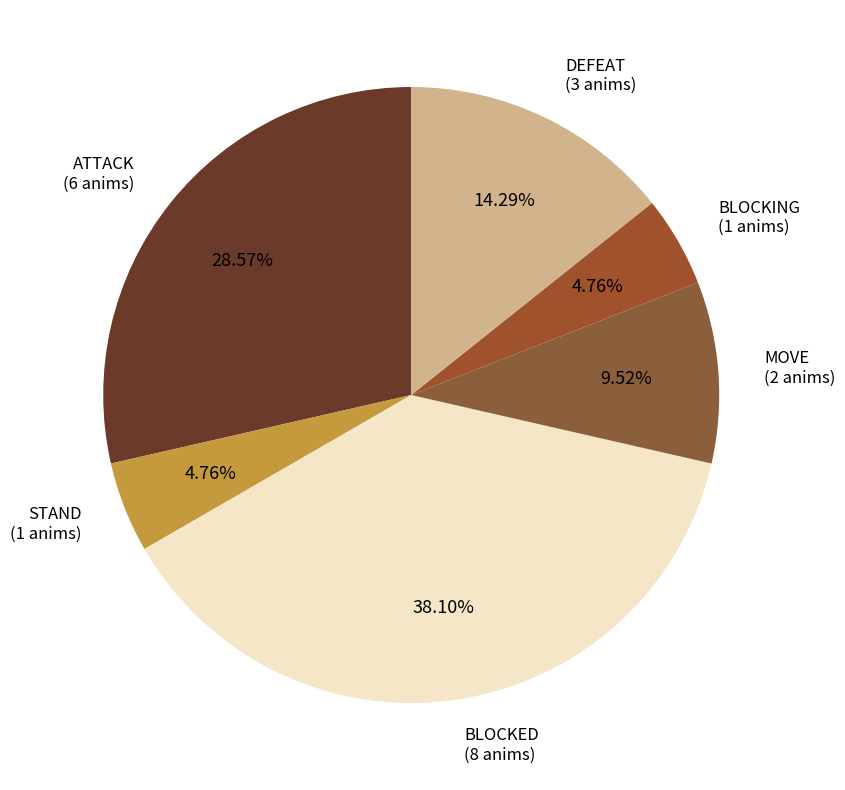

How many slices are in this pie chart?

6